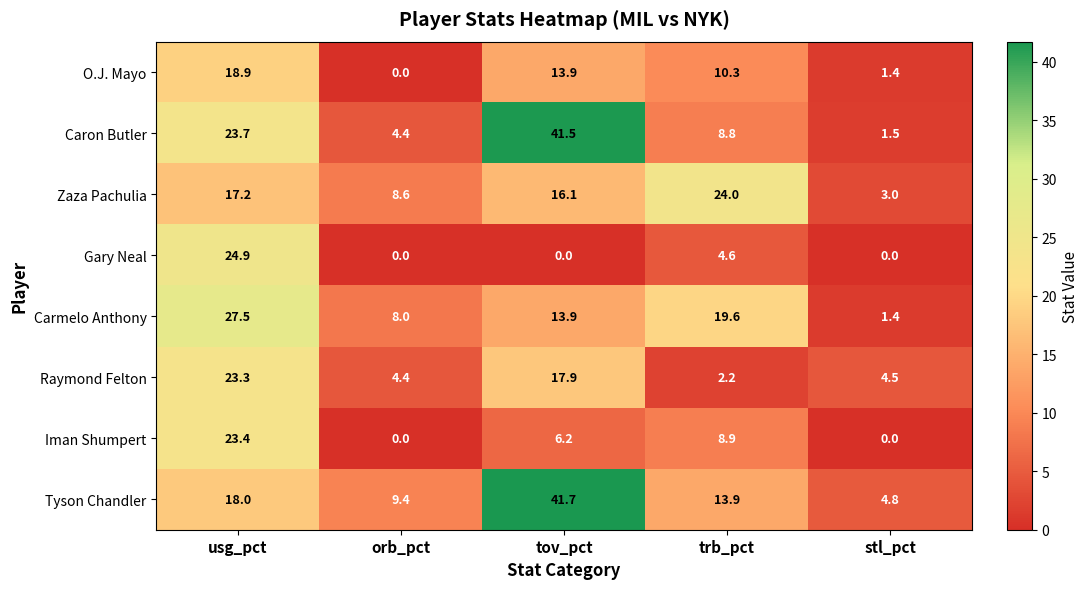

What is the total value across all series at tov_pct?

151.2